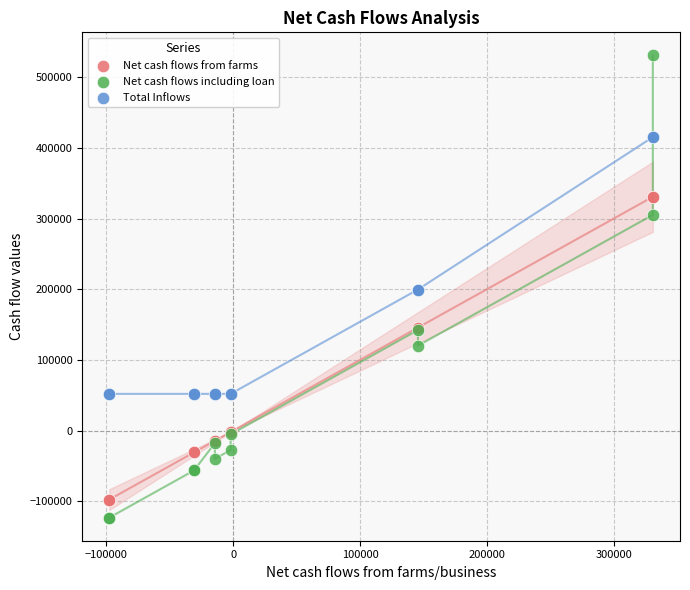

Which series has the largest Y range (max minus min)?

Net cash flows including loan